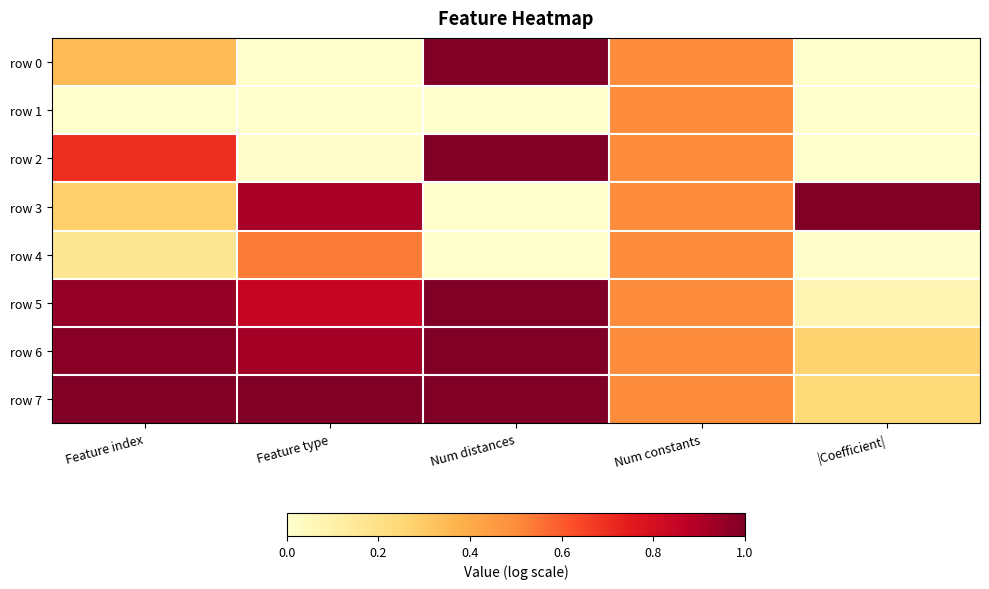

At which category is the sum across all series the highest?

Num distances